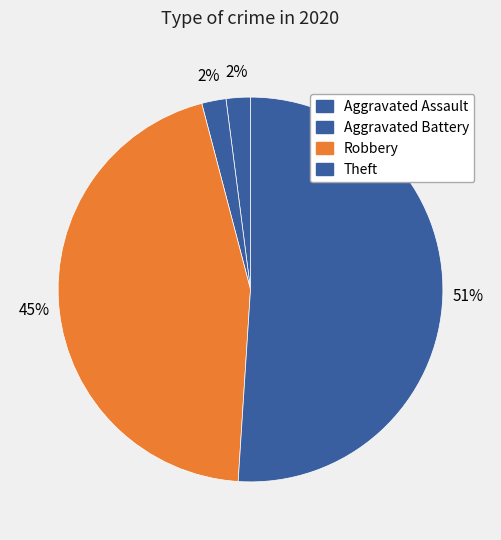

True or false: Theft accounts for 39% of the total.

False